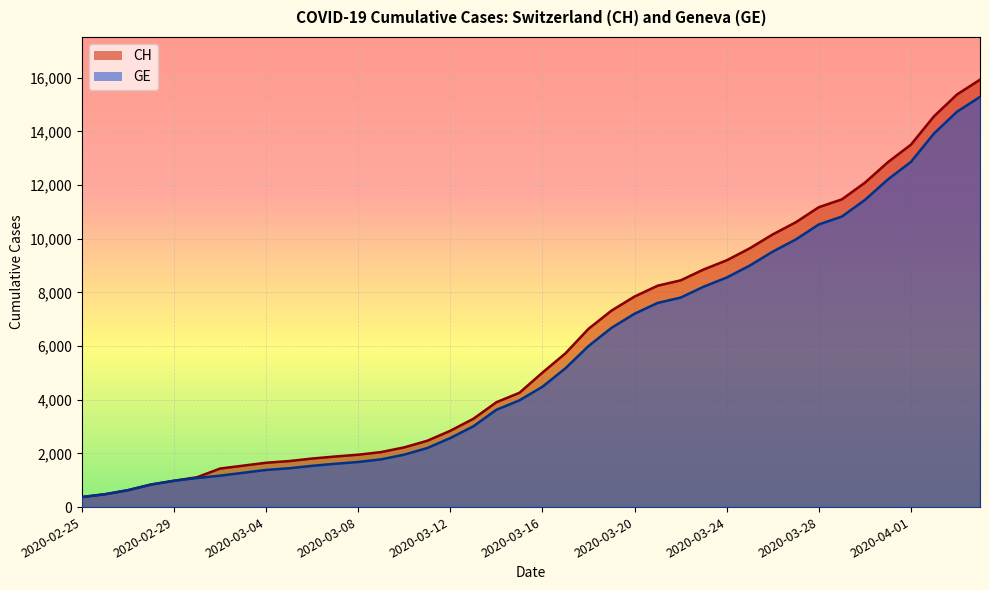

Is the value of GE at 2020-03-08 greater than the value of CH at 2020-03-08?

No